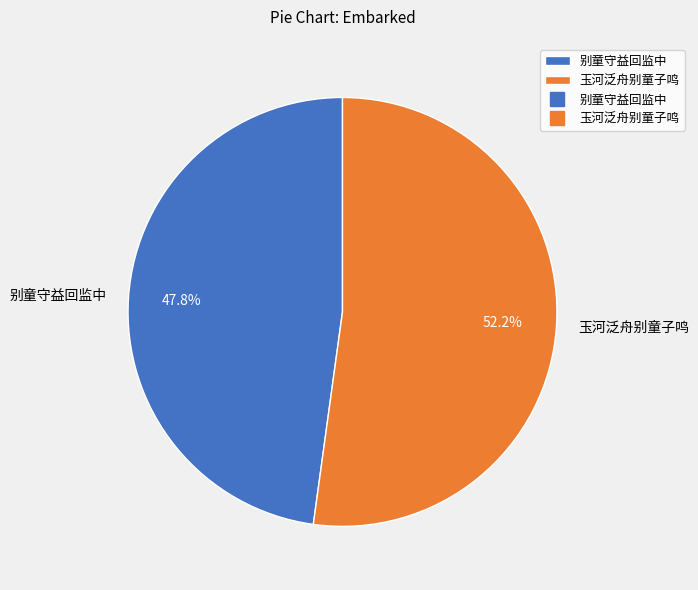

The 玉河泛舟别童子鸣 slice represents 52% of the pie. True or false?

True